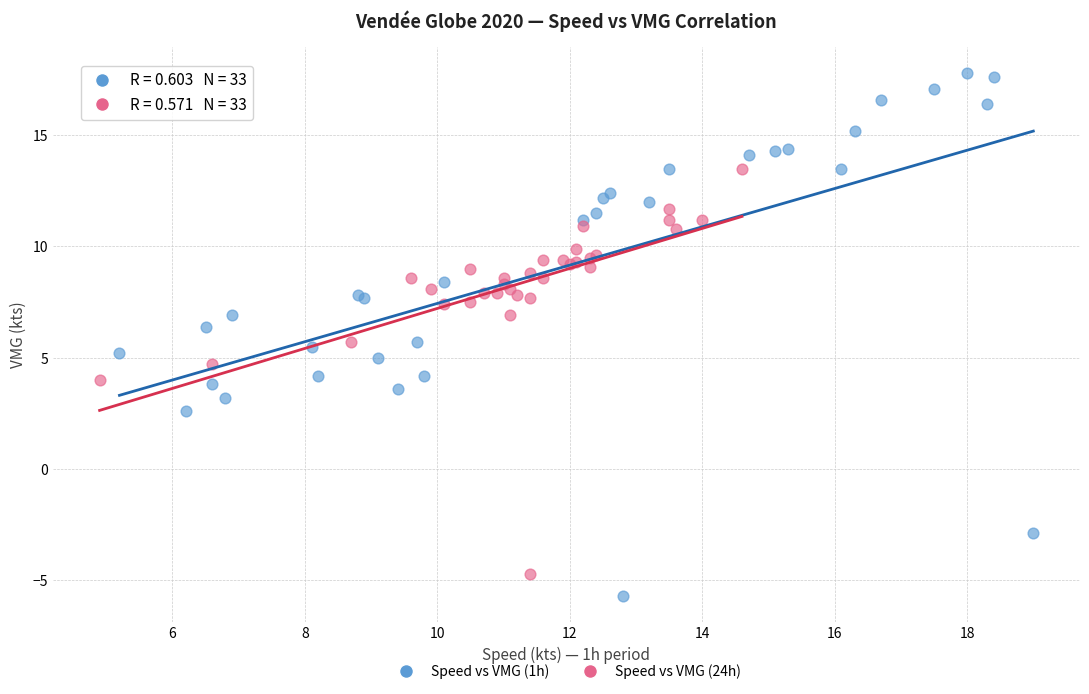

Which series reaches the minimum Y coordinate?

Speed vs VMG (1h)